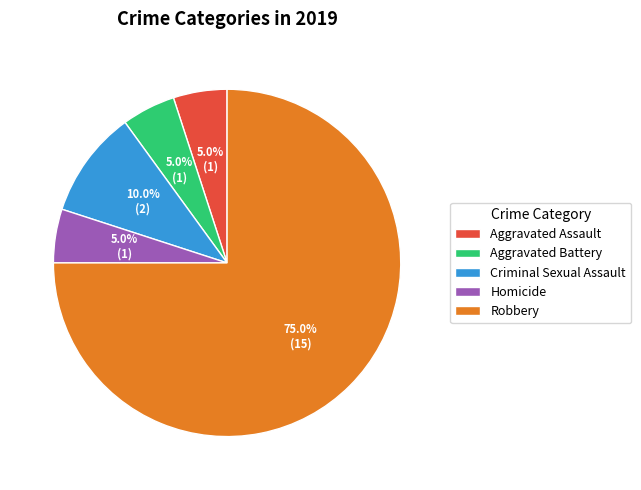

Which slice is the largest?

Robbery